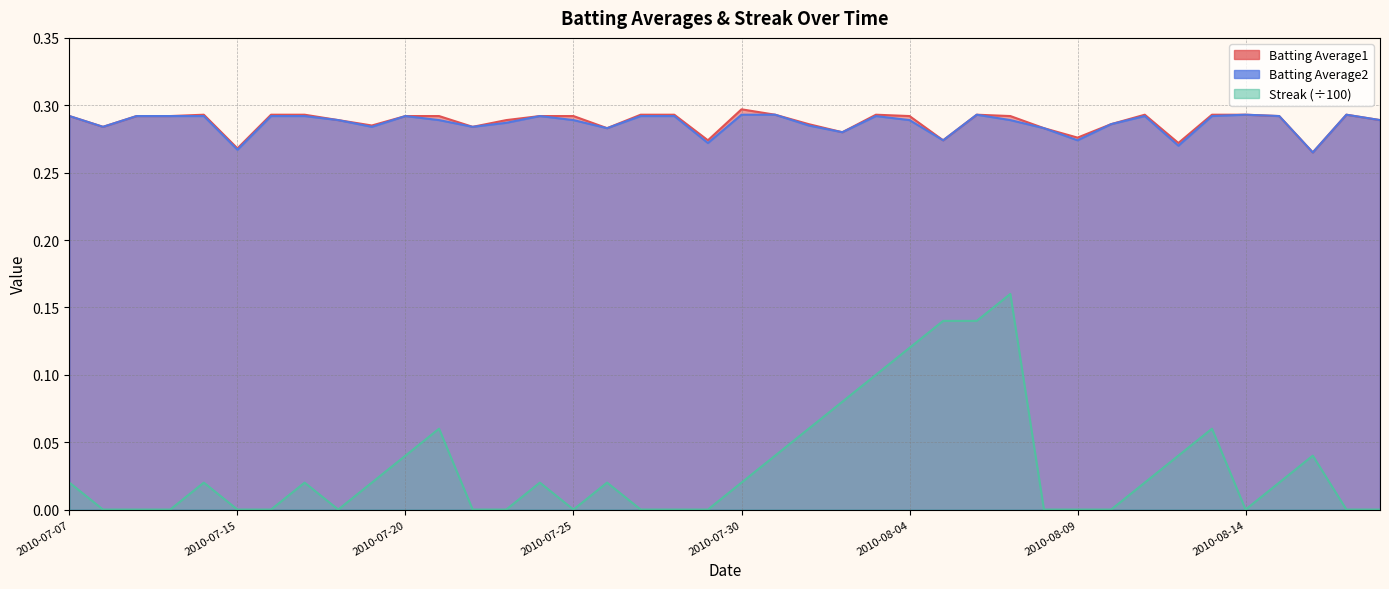

What is the greatest value displayed?

0.3